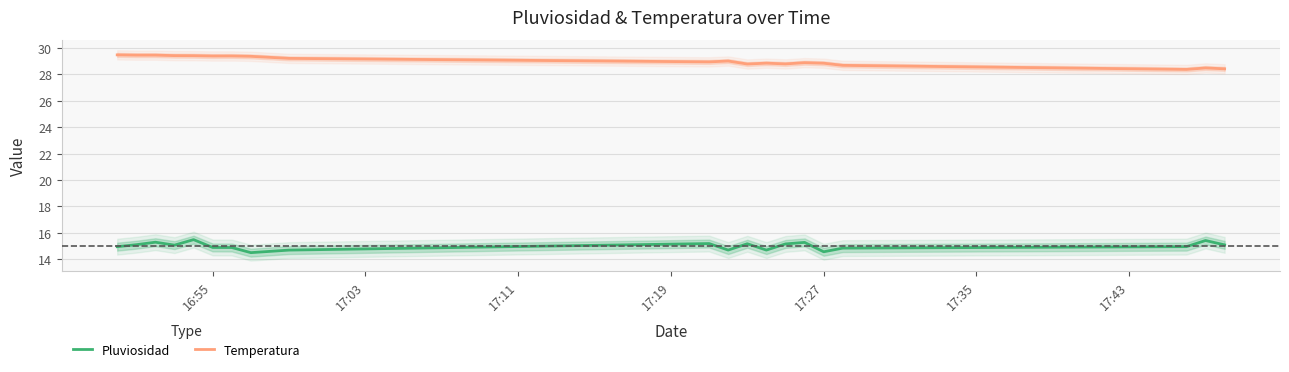

How many interior local peaks does the Temperatura series have?

5